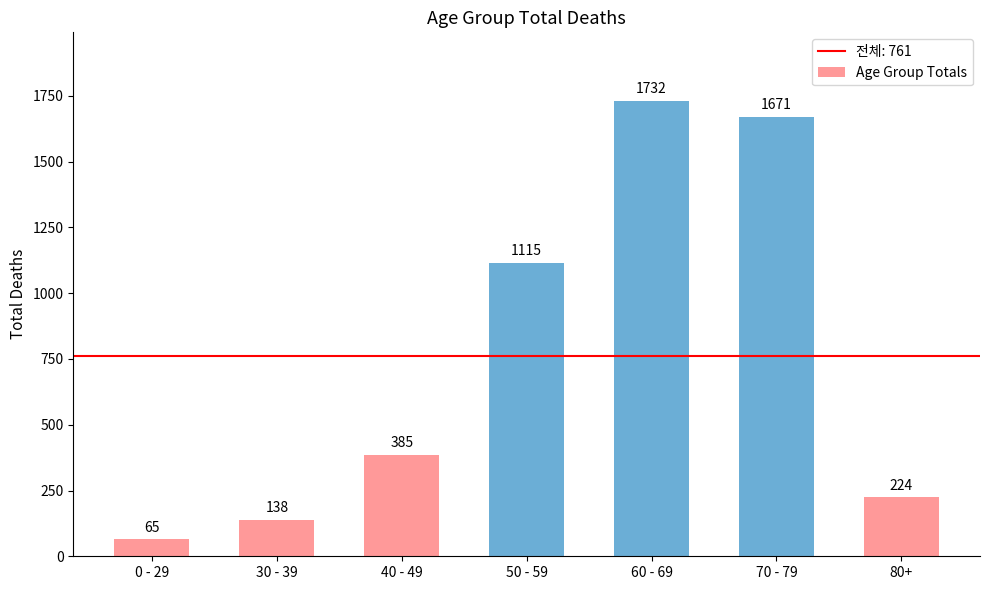

Is it true that the value at 80+ is 224?

True